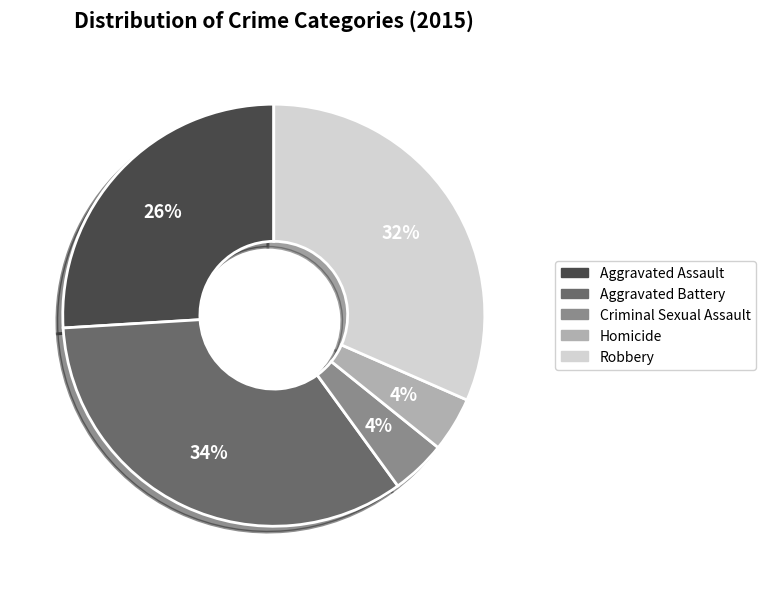

Is there a majority slice in this chart?

No